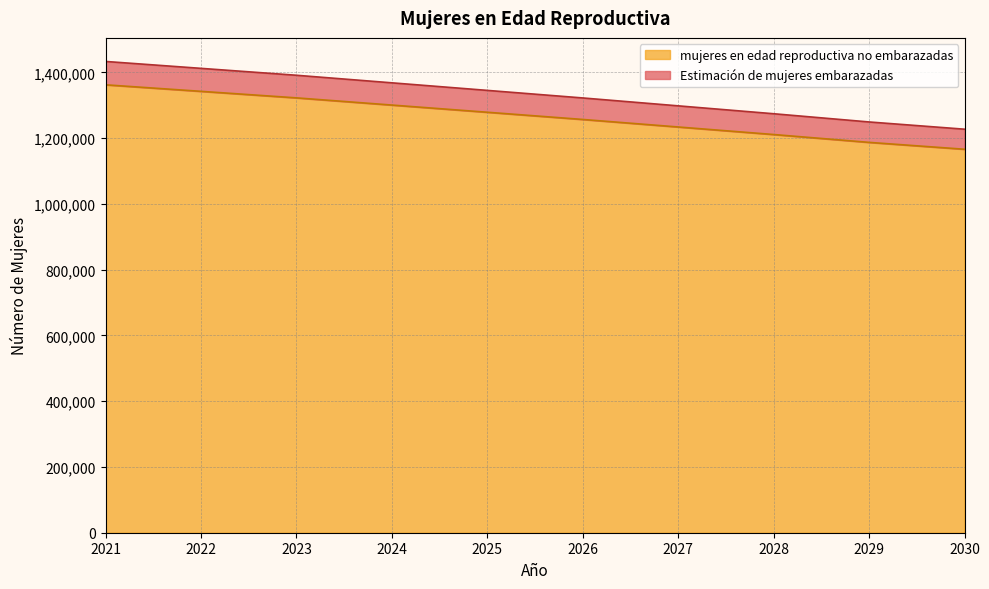

At which label does Estimación de mujeres embarazadas first exceed 1345000?

2021